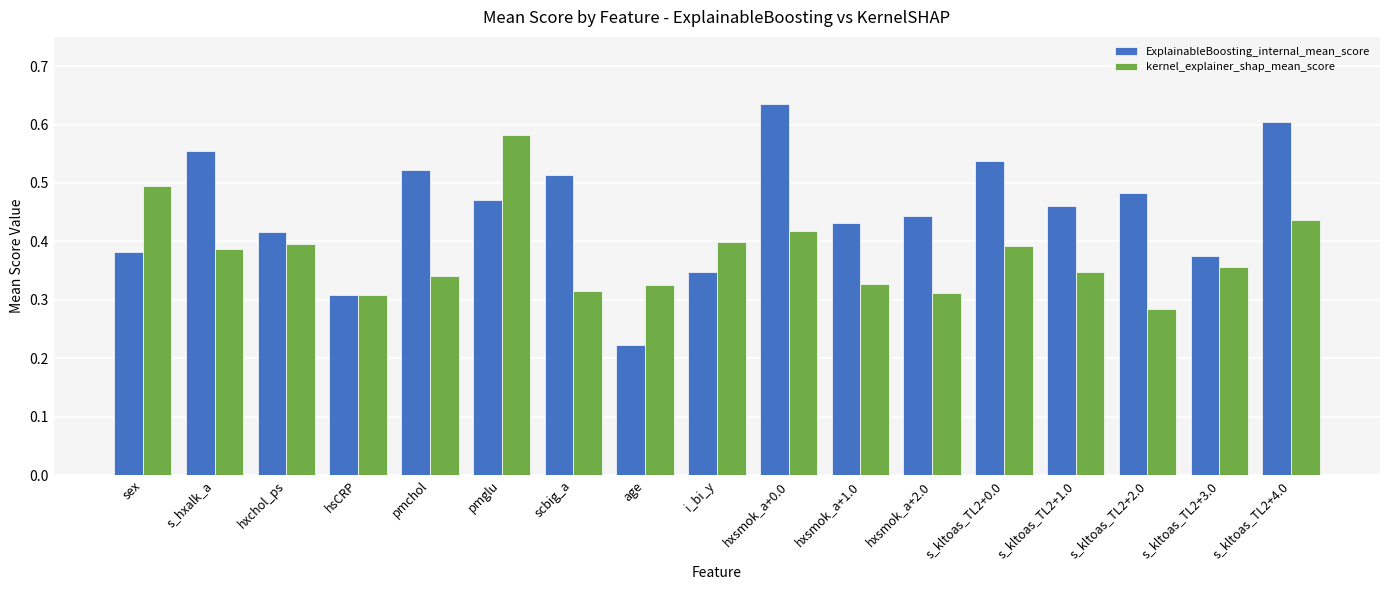

What is the sum of all ExplainableBoosting_internal_mean_score values?

7.7